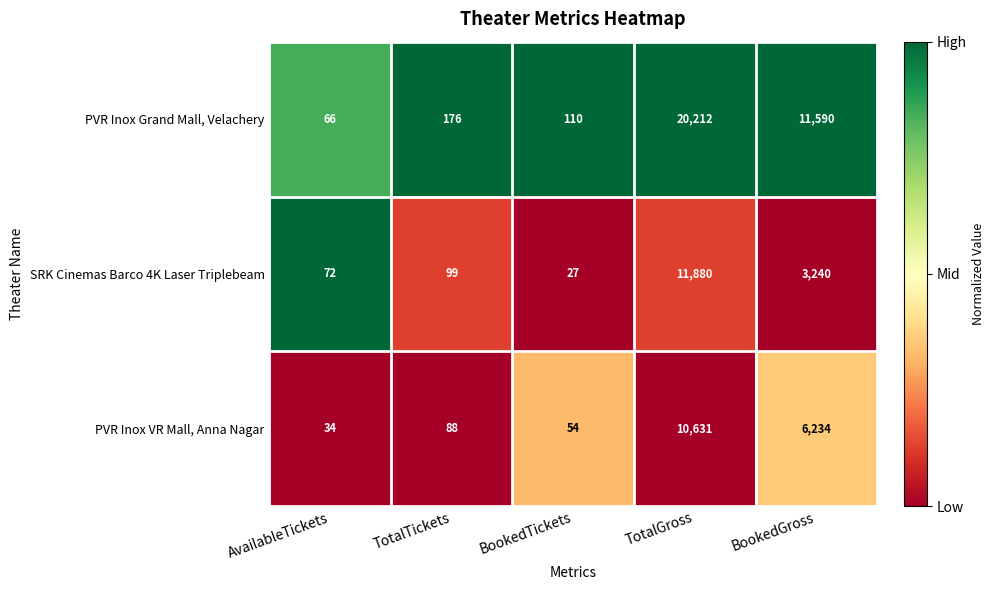

What is the difference between the PVR Inox Grand Mall, Velachery values at TotalGross and TotalTickets?

20036